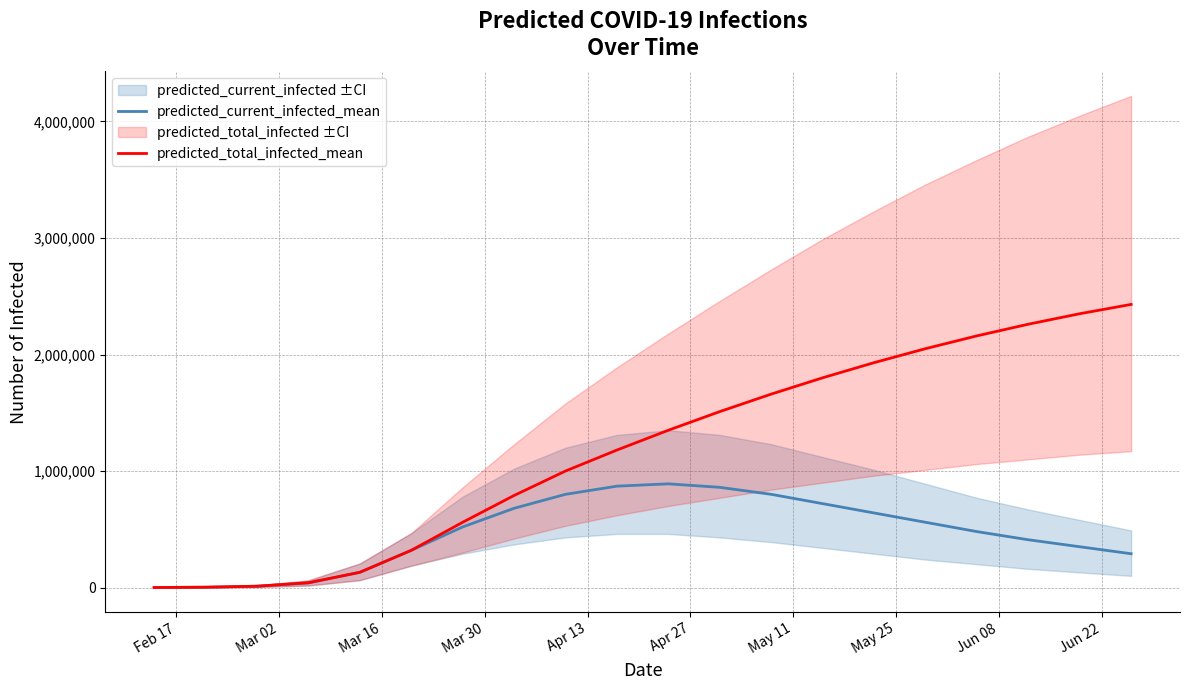

What is the maximum value for predicted_current_infected_mean?

890000